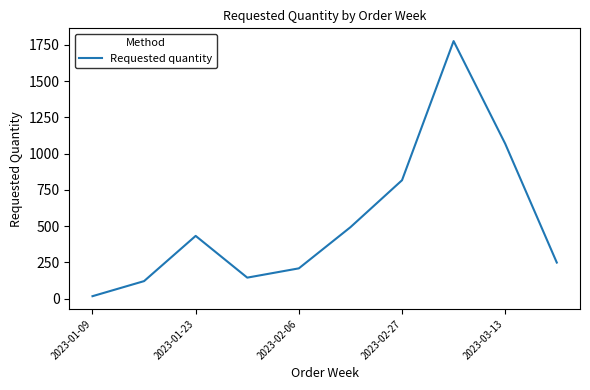

What is the difference between the maximum and minimum values?

1760